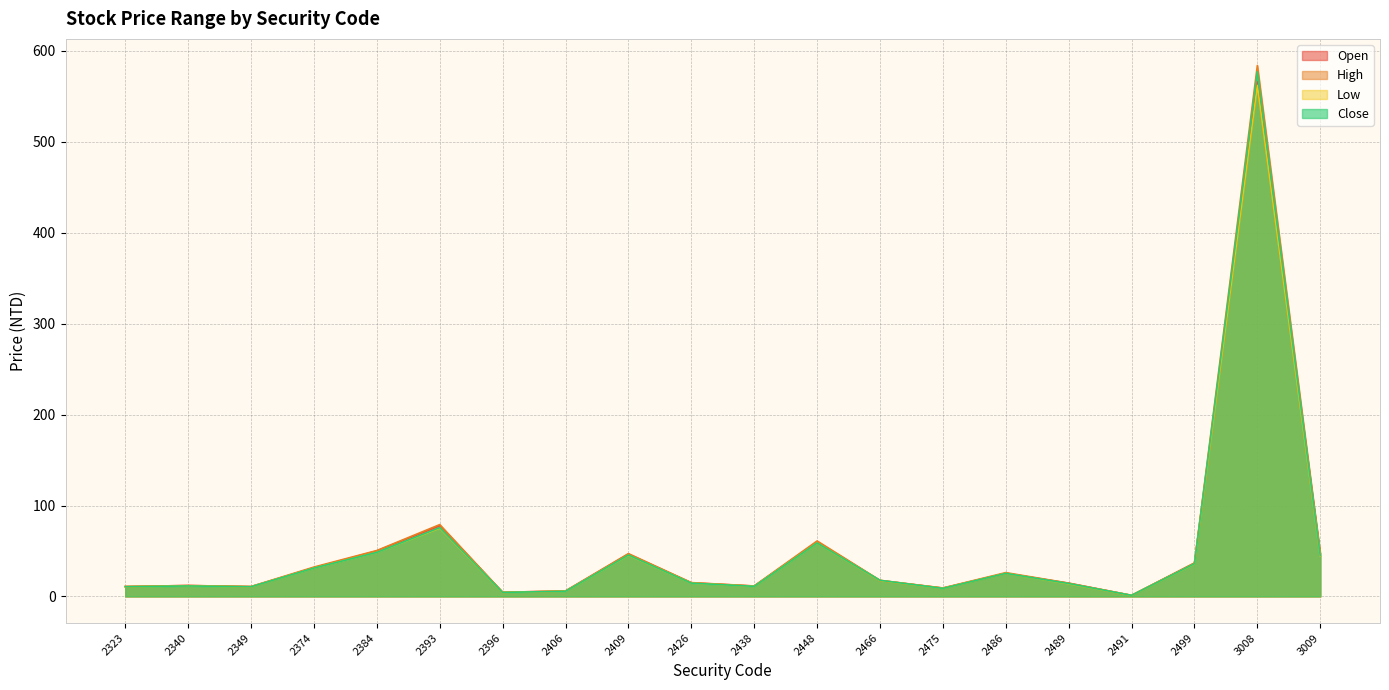

At how many categories does at least one series exceed 169?

1